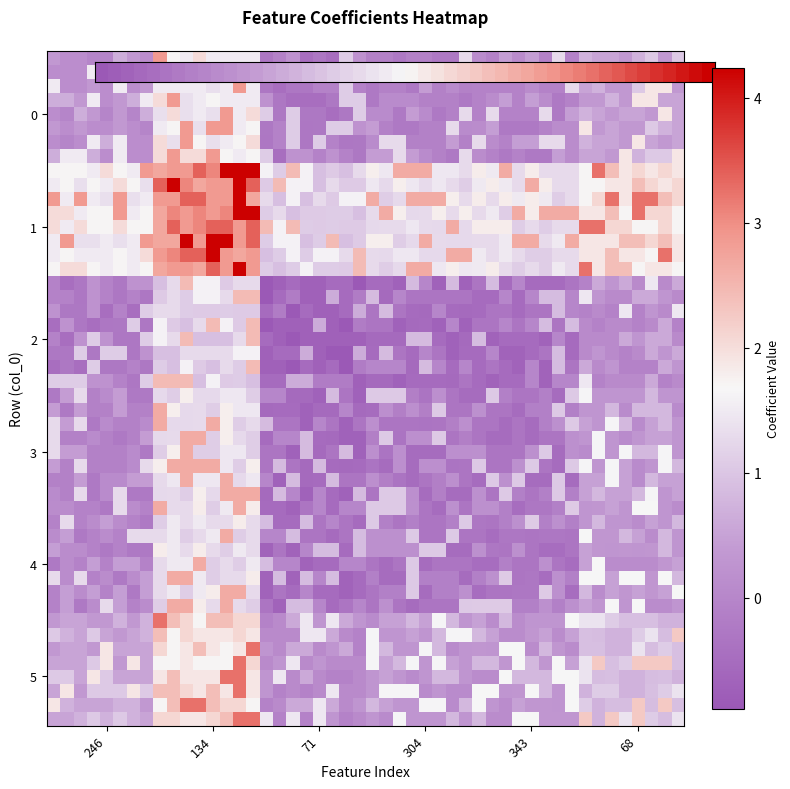

What is the maximum value shown in the chart?

4.2